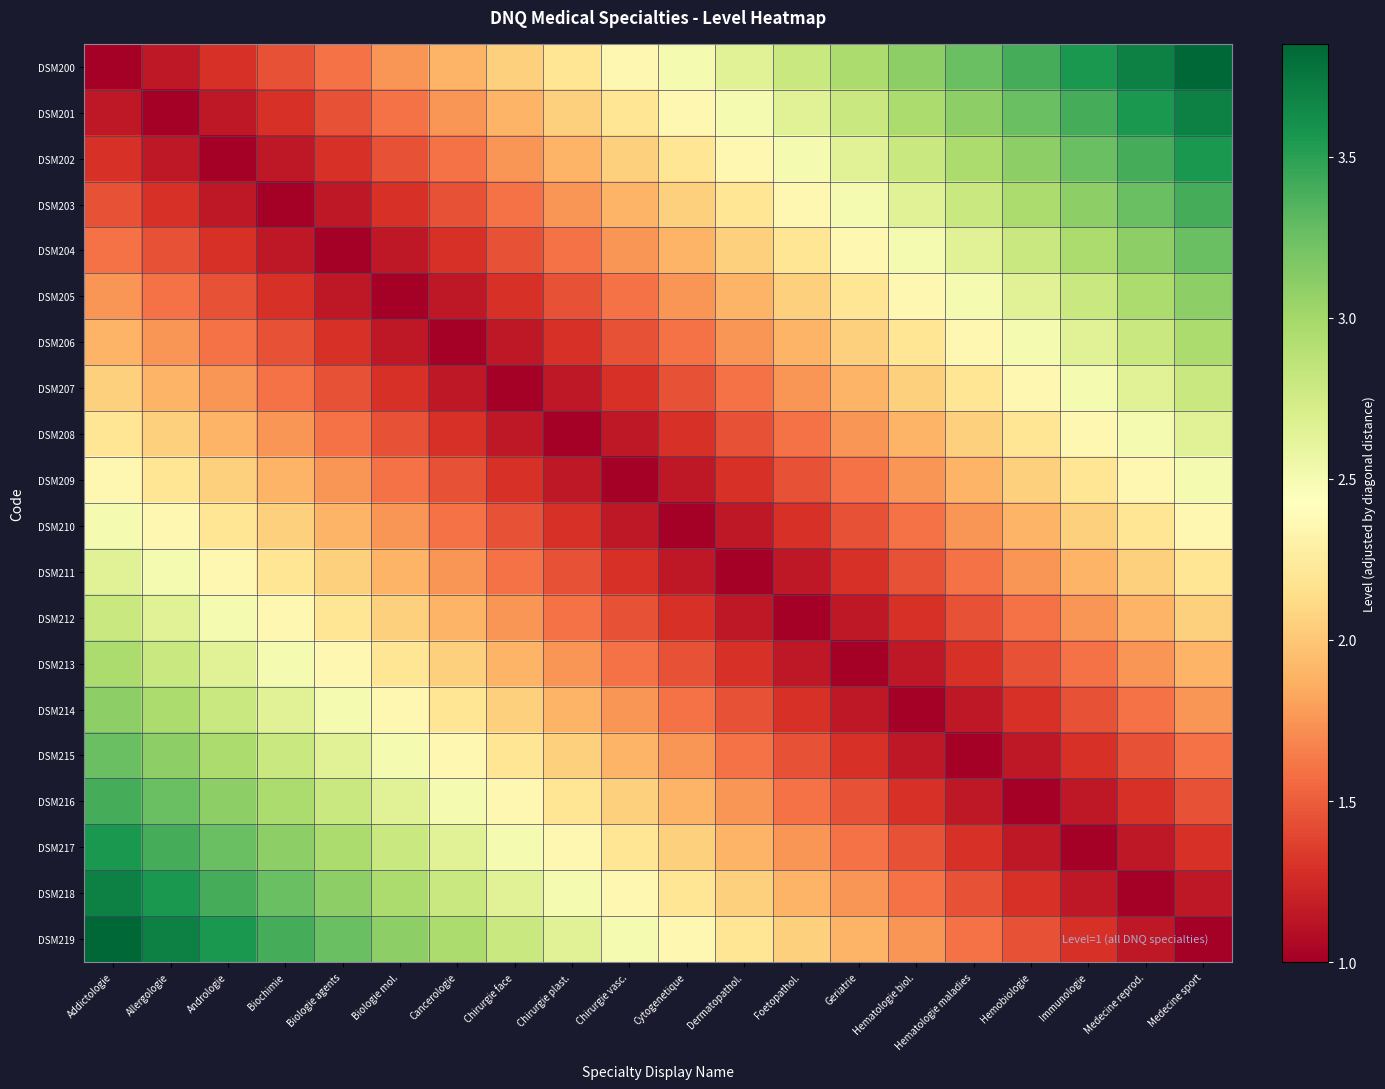

Reading left to right, transcribe all the data shown in this chart.

DSM200: Addictologie=1.0	Allergologie=1.1	Andrologie=1.3	Biochimie=1.4	Biologie agents=1.6	Biologie mol.=1.8	Cancerologie=1.9	Chirurgie face=2.0	Chirurgie plast.=2.2	Chirurgie vasc.=2.3	Cytogenetique=2.5	Dermatopathol.=2.6	Foetopathol.=2.8	Geriatrie=3.0	Hematologie biol.=3.1	Hematologie maladies=3.2	Hemobiologie=3.4	Immunologie=3.5	Medecine reprod.=3.7	Medecine sport=3.9
DSM201: Addictologie=1.1	Allergologie=1.0	Andrologie=1.1	Biochimie=1.3	Biologie agents=1.4	Biologie mol.=1.6	Cancerologie=1.8	Chirurgie face=1.9	Chirurgie plast.=2.0	Chirurgie vasc.=2.2	Cytogenetique=2.3	Dermatopathol.=2.5	Foetopathol.=2.6	Geriatrie=2.8	Hematologie biol.=3.0	Hematologie maladies=3.1	Hemobiologie=3.2	Immunologie=3.4	Medecine reprod.=3.5	Medecine sport=3.7
DSM202: Addictologie=1.3	Allergologie=1.1	Andrologie=1.0	Biochimie=1.1	Biologie agents=1.3	Biologie mol.=1.4	Cancerologie=1.6	Chirurgie face=1.8	Chirurgie plast.=1.9	Chirurgie vasc.=2.0	Cytogenetique=2.2	Dermatopathol.=2.3	Foetopathol.=2.5	Geriatrie=2.6	Hematologie biol.=2.8	Hematologie maladies=3.0	Hemobiologie=3.1	Immunologie=3.2	Medecine reprod.=3.4	Medecine sport=3.5
DSM203: Addictologie=1.4	Allergologie=1.3	Andrologie=1.1	Biochimie=1.0	Biologie agents=1.1	Biologie mol.=1.3	Cancerologie=1.4	Chirurgie face=1.6	Chirurgie plast.=1.8	Chirurgie vasc.=1.9	Cytogenetique=2.0	Dermatopathol.=2.2	Foetopathol.=2.3	Geriatrie=2.5	Hematologie biol.=2.6	Hematologie maladies=2.8	Hemobiologie=3.0	Immunologie=3.1	Medecine reprod.=3.2	Medecine sport=3.4
DSM204: Addictologie=1.6	Allergologie=1.4	Andrologie=1.3	Biochimie=1.1	Biologie agents=1.0	Biologie mol.=1.1	Cancerologie=1.3	Chirurgie face=1.4	Chirurgie plast.=1.6	Chirurgie vasc.=1.8	Cytogenetique=1.9	Dermatopathol.=2.0	Foetopathol.=2.2	Geriatrie=2.3	Hematologie biol.=2.5	Hematologie maladies=2.6	Hemobiologie=2.8	Immunologie=3.0	Medecine reprod.=3.1	Medecine sport=3.2
DSM205: Addictologie=1.8	Allergologie=1.6	Andrologie=1.4	Biochimie=1.3	Biologie agents=1.1	Biologie mol.=1.0	Cancerologie=1.1	Chirurgie face=1.3	Chirurgie plast.=1.4	Chirurgie vasc.=1.6	Cytogenetique=1.8	Dermatopathol.=1.9	Foetopathol.=2.0	Geriatrie=2.2	Hematologie biol.=2.3	Hematologie maladies=2.5	Hemobiologie=2.6	Immunologie=2.8	Medecine reprod.=3.0	Medecine sport=3.1
DSM206: Addictologie=1.9	Allergologie=1.8	Andrologie=1.6	Biochimie=1.4	Biologie agents=1.3	Biologie mol.=1.1	Cancerologie=1.0	Chirurgie face=1.1	Chirurgie plast.=1.3	Chirurgie vasc.=1.4	Cytogenetique=1.6	Dermatopathol.=1.8	Foetopathol.=1.9	Geriatrie=2.0	Hematologie biol.=2.2	Hematologie maladies=2.3	Hemobiologie=2.5	Immunologie=2.6	Medecine reprod.=2.8	Medecine sport=3.0
DSM207: Addictologie=2.0	Allergologie=1.9	Andrologie=1.8	Biochimie=1.6	Biologie agents=1.4	Biologie mol.=1.3	Cancerologie=1.1	Chirurgie face=1.0	Chirurgie plast.=1.1	Chirurgie vasc.=1.3	Cytogenetique=1.4	Dermatopathol.=1.6	Foetopathol.=1.8	Geriatrie=1.9	Hematologie biol.=2.0	Hematologie maladies=2.2	Hemobiologie=2.3	Immunologie=2.5	Medecine reprod.=2.6	Medecine sport=2.8
DSM208: Addictologie=2.2	Allergologie=2.0	Andrologie=1.9	Biochimie=1.8	Biologie agents=1.6	Biologie mol.=1.4	Cancerologie=1.3	Chirurgie face=1.1	Chirurgie plast.=1.0	Chirurgie vasc.=1.1	Cytogenetique=1.3	Dermatopathol.=1.4	Foetopathol.=1.6	Geriatrie=1.8	Hematologie biol.=1.9	Hematologie maladies=2.0	Hemobiologie=2.2	Immunologie=2.3	Medecine reprod.=2.5	Medecine sport=2.6
DSM209: Addictologie=2.3	Allergologie=2.2	Andrologie=2.0	Biochimie=1.9	Biologie agents=1.8	Biologie mol.=1.6	Cancerologie=1.4	Chirurgie face=1.3	Chirurgie plast.=1.1	Chirurgie vasc.=1.0	Cytogenetique=1.1	Dermatopathol.=1.3	Foetopathol.=1.4	Geriatrie=1.6	Hematologie biol.=1.8	Hematologie maladies=1.9	Hemobiologie=2.0	Immunologie=2.2	Medecine reprod.=2.3	Medecine sport=2.5
DSM210: Addictologie=2.5	Allergologie=2.3	Andrologie=2.2	Biochimie=2.0	Biologie agents=1.9	Biologie mol.=1.8	Cancerologie=1.6	Chirurgie face=1.4	Chirurgie plast.=1.3	Chirurgie vasc.=1.1	Cytogenetique=1.0	Dermatopathol.=1.1	Foetopathol.=1.3	Geriatrie=1.4	Hematologie biol.=1.6	Hematologie maladies=1.8	Hemobiologie=1.9	Immunologie=2.0	Medecine reprod.=2.2	Medecine sport=2.3
DSM211: Addictologie=2.6	Allergologie=2.5	Andrologie=2.3	Biochimie=2.2	Biologie agents=2.0	Biologie mol.=1.9	Cancerologie=1.8	Chirurgie face=1.6	Chirurgie plast.=1.4	Chirurgie vasc.=1.3	Cytogenetique=1.1	Dermatopathol.=1.0	Foetopathol.=1.1	Geriatrie=1.3	Hematologie biol.=1.4	Hematologie maladies=1.6	Hemobiologie=1.8	Immunologie=1.9	Medecine reprod.=2.0	Medecine sport=2.2
DSM212: Addictologie=2.8	Allergologie=2.6	Andrologie=2.5	Biochimie=2.3	Biologie agents=2.2	Biologie mol.=2.0	Cancerologie=1.9	Chirurgie face=1.8	Chirurgie plast.=1.6	Chirurgie vasc.=1.4	Cytogenetique=1.3	Dermatopathol.=1.1	Foetopathol.=1.0	Geriatrie=1.1	Hematologie biol.=1.3	Hematologie maladies=1.4	Hemobiologie=1.6	Immunologie=1.8	Medecine reprod.=1.9	Medecine sport=2.0
DSM213: Addictologie=3.0	Allergologie=2.8	Andrologie=2.6	Biochimie=2.5	Biologie agents=2.3	Biologie mol.=2.2	Cancerologie=2.0	Chirurgie face=1.9	Chirurgie plast.=1.8	Chirurgie vasc.=1.6	Cytogenetique=1.4	Dermatopathol.=1.3	Foetopathol.=1.1	Geriatrie=1.0	Hematologie biol.=1.1	Hematologie maladies=1.3	Hemobiologie=1.4	Immunologie=1.6	Medecine reprod.=1.8	Medecine sport=1.9
DSM214: Addictologie=3.1	Allergologie=3.0	Andrologie=2.8	Biochimie=2.6	Biologie agents=2.5	Biologie mol.=2.3	Cancerologie=2.2	Chirurgie face=2.0	Chirurgie plast.=1.9	Chirurgie vasc.=1.8	Cytogenetique=1.6	Dermatopathol.=1.4	Foetopathol.=1.3	Geriatrie=1.1	Hematologie biol.=1.0	Hematologie maladies=1.1	Hemobiologie=1.3	Immunologie=1.4	Medecine reprod.=1.6	Medecine sport=1.8
DSM215: Addictologie=3.2	Allergologie=3.1	Andrologie=3.0	Biochimie=2.8	Biologie agents=2.6	Biologie mol.=2.5	Cancerologie=2.3	Chirurgie face=2.2	Chirurgie plast.=2.0	Chirurgie vasc.=1.9	Cytogenetique=1.8	Dermatopathol.=1.6	Foetopathol.=1.4	Geriatrie=1.3	Hematologie biol.=1.1	Hematologie maladies=1.0	Hemobiologie=1.1	Immunologie=1.3	Medecine reprod.=1.4	Medecine sport=1.6
DSM216: Addictologie=3.4	Allergologie=3.2	Andrologie=3.1	Biochimie=3.0	Biologie agents=2.8	Biologie mol.=2.6	Cancerologie=2.5	Chirurgie face=2.3	Chirurgie plast.=2.2	Chirurgie vasc.=2.0	Cytogenetique=1.9	Dermatopathol.=1.8	Foetopathol.=1.6	Geriatrie=1.4	Hematologie biol.=1.3	Hematologie maladies=1.1	Hemobiologie=1.0	Immunologie=1.1	Medecine reprod.=1.3	Medecine sport=1.4
DSM217: Addictologie=3.5	Allergologie=3.4	Andrologie=3.2	Biochimie=3.1	Biologie agents=3.0	Biologie mol.=2.8	Cancerologie=2.6	Chirurgie face=2.5	Chirurgie plast.=2.3	Chirurgie vasc.=2.2	Cytogenetique=2.0	Dermatopathol.=1.9	Foetopathol.=1.8	Geriatrie=1.6	Hematologie biol.=1.4	Hematologie maladies=1.3	Hemobiologie=1.1	Immunologie=1.0	Medecine reprod.=1.1	Medecine sport=1.3
DSM218: Addictologie=3.7	Allergologie=3.5	Andrologie=3.4	Biochimie=3.2	Biologie agents=3.1	Biologie mol.=3.0	Cancerologie=2.8	Chirurgie face=2.6	Chirurgie plast.=2.5	Chirurgie vasc.=2.3	Cytogenetique=2.2	Dermatopathol.=2.0	Foetopathol.=1.9	Geriatrie=1.8	Hematologie biol.=1.6	Hematologie maladies=1.4	Hemobiologie=1.3	Immunologie=1.1	Medecine reprod.=1.0	Medecine sport=1.1
DSM219: Addictologie=3.9	Allergologie=3.7	Andrologie=3.5	Biochimie=3.4	Biologie agents=3.2	Biologie mol.=3.1	Cancerologie=3.0	Chirurgie face=2.8	Chirurgie plast.=2.6	Chirurgie vasc.=2.5	Cytogenetique=2.3	Dermatopathol.=2.2	Foetopathol.=2.0	Geriatrie=1.9	Hematologie biol.=1.8	Hematologie maladies=1.6	Hemobiologie=1.4	Immunologie=1.3	Medecine reprod.=1.1	Medecine sport=1.0